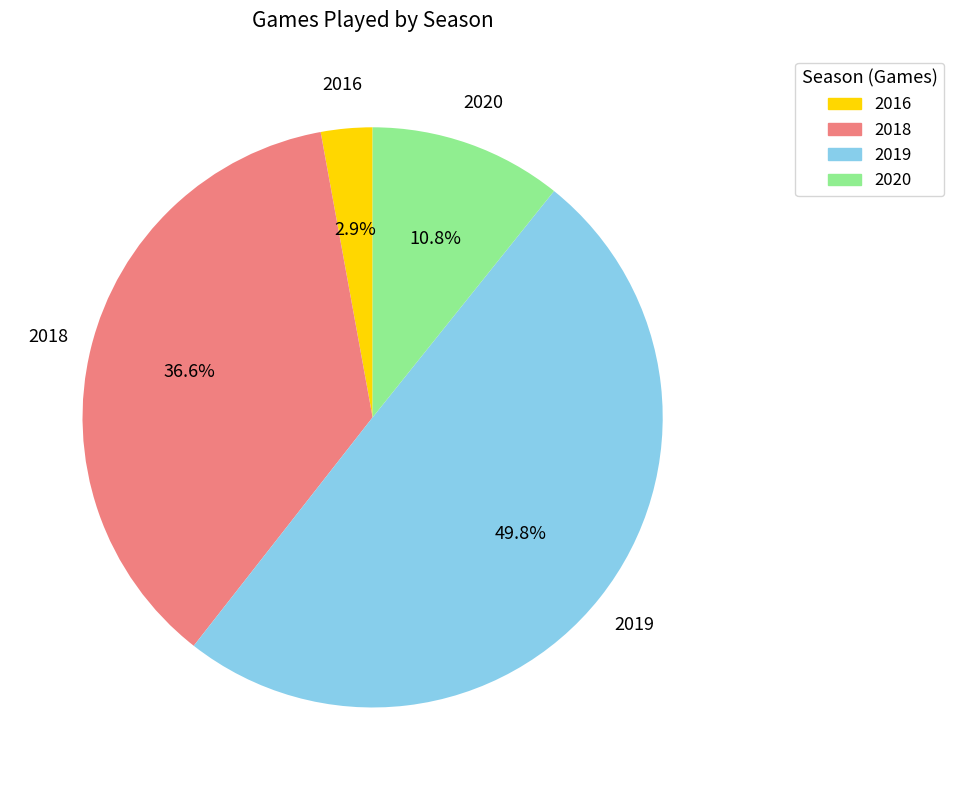

To the nearest percent, what is the average slice percentage?

25%